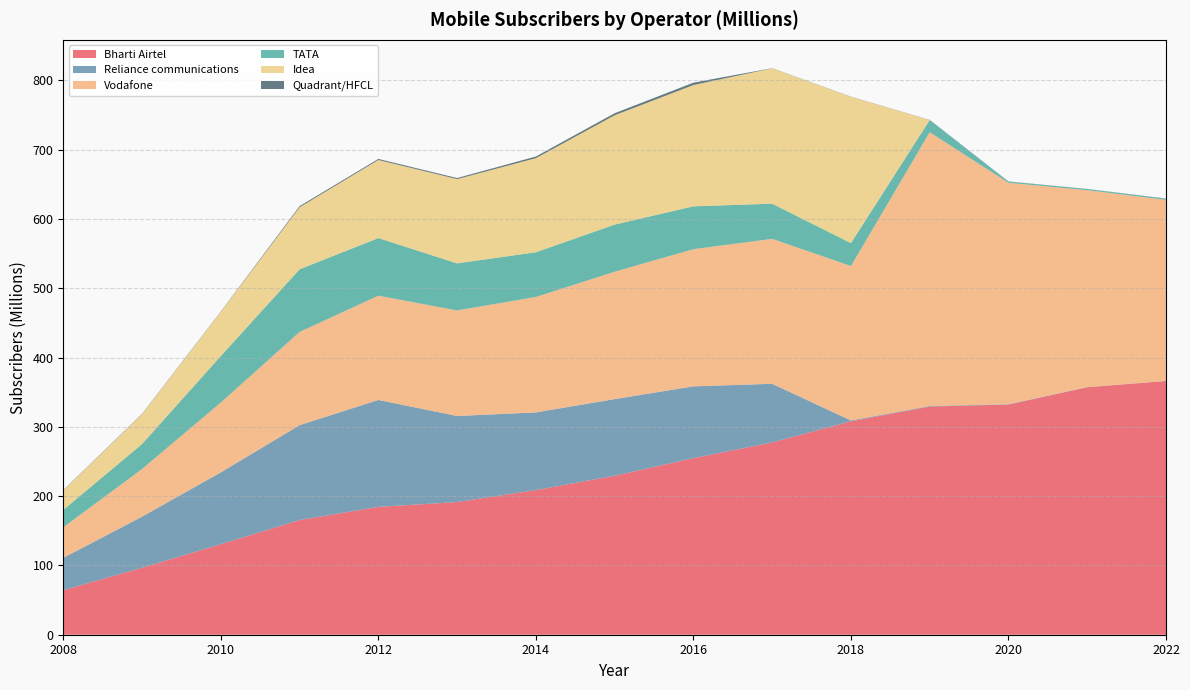

Reading right to left, list all the values displayed in this chart.

Bharti Airtel: 2022=366.2	2021=357.2	2020=332.2	2019=329.4	2018=308.1	2017=277.5	2016=254.9	2015=229.4	2014=208.8	2013=191.5	2012=184.6	2011=165.5	2010=130.7	2009=96.7	2008=64.3
Reliance communications: 2022=0.2	2021=0.2	2020=0.5	2019=0.8	2018=1.1	2017=84.7	2016=103.6	2015=110.7	2014=112.1	2013=124.2	2012=154.3	2011=136.9	2010=103.6	2009=73.8	2008=46.7
Vodafone: 2022=261.4	2021=284.2	2020=319.6	2019=395.2	2018=222.9	2017=209.2	2016=198.0	2015=183.9	2014=166.6	2013=152.4	2012=150.5	2011=134.6	2010=100.9	2009=68.8	2008=44.1
TATA: 2022=1.6	2021=1.6	2020=1.8	2019=17.7	2018=33.1	2017=50.7	2016=61.8	2015=68.0	2014=64.5	2013=67.9	2012=83.2	2011=90.4	2010=67.1	2009=36.0	2008=25.1
Idea: 2022=0.0	2021=0.0	2020=0.0	2019=0.0	2018=211.2	2017=195.4	2016=175.1	2015=157.8	2014=135.8	2013=121.6	2012=112.7	2011=89.5	2010=63.8	2009=43.0	2008=28.2
Quadrant/HFCL: 2022=0.3	2021=0.2	2020=0.2	2019=0.2	2018=0.2	2017=0.3	2016=3.4	2015=3.0	2014=2.4	2013=1.6	2012=1.5	2011=1.7	2010=0.5	2009=0.6	2008=0.5